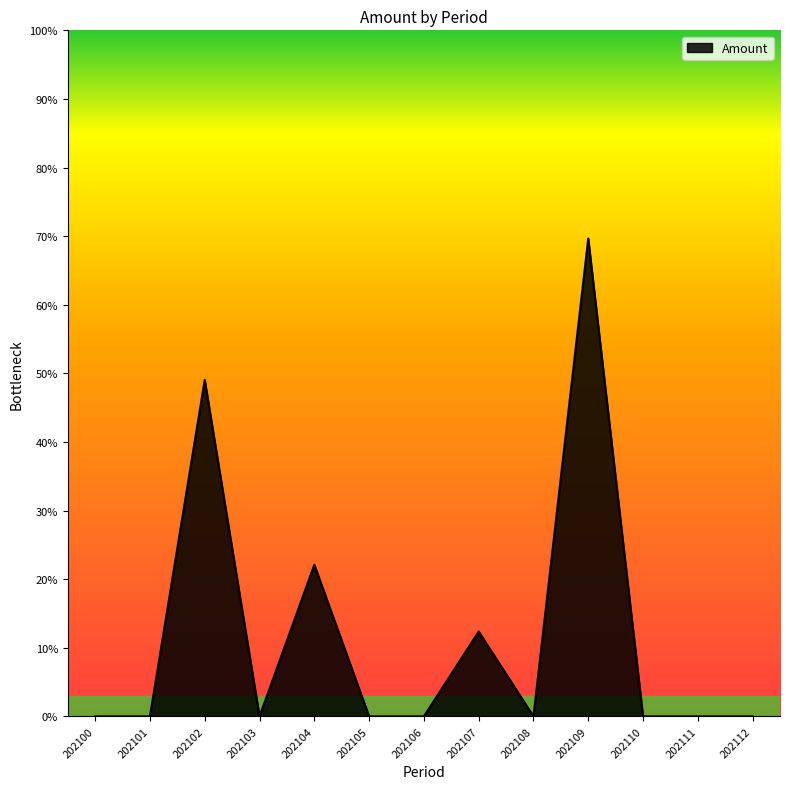

True or false: there are more than 0 points higher than both neighbors.

True